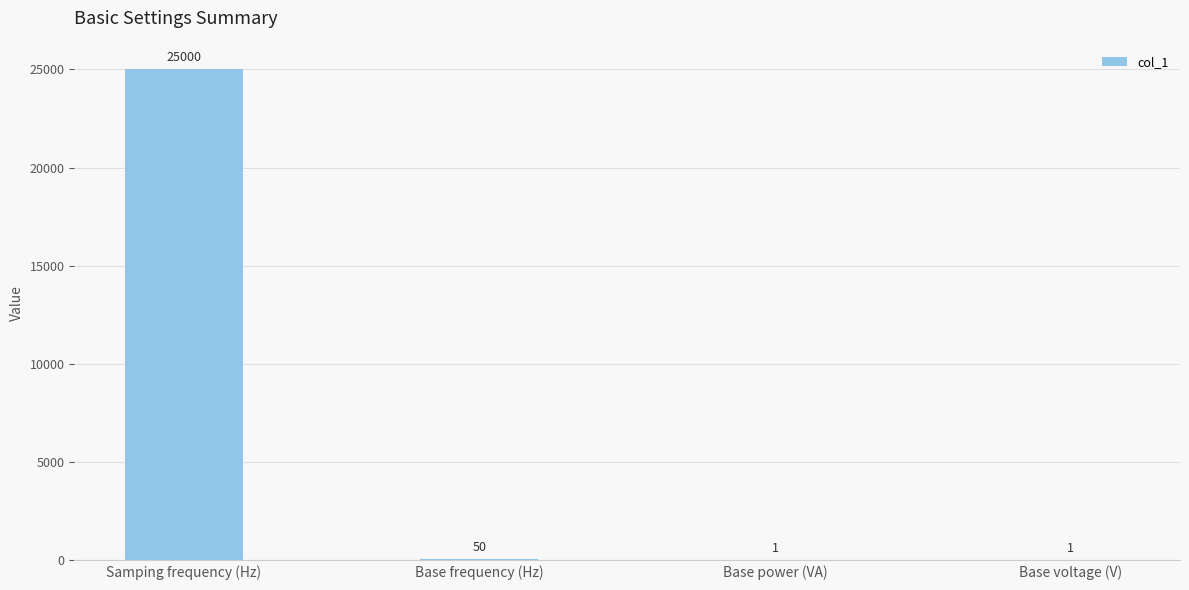

How many series are shown in this chart?

1